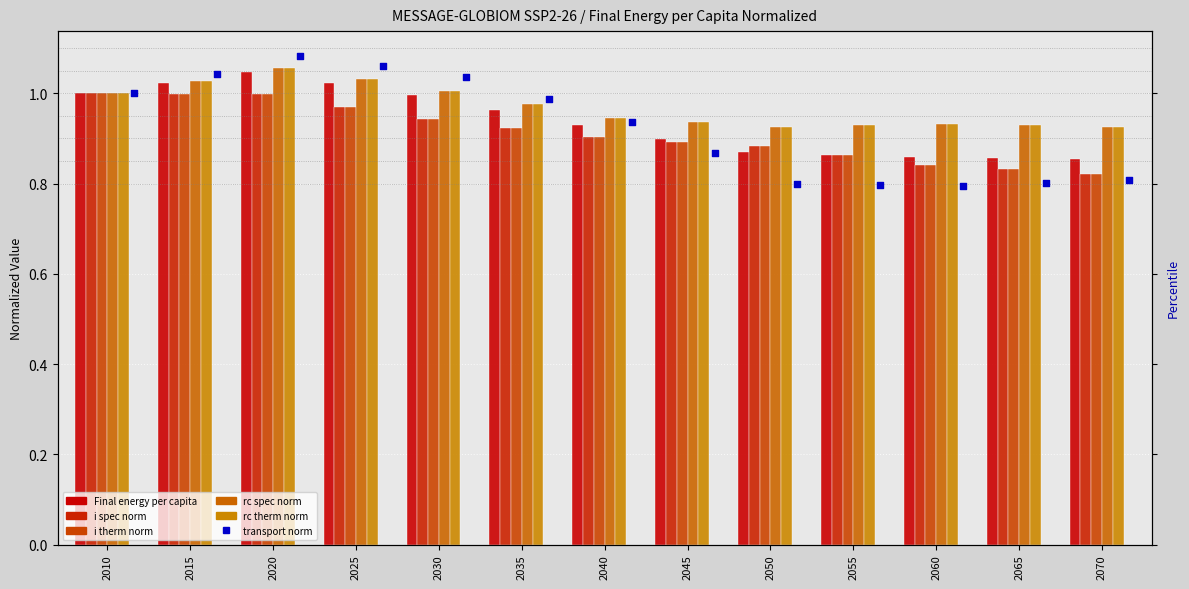

Which series reaches the minimum Y coordinate?

transport norm